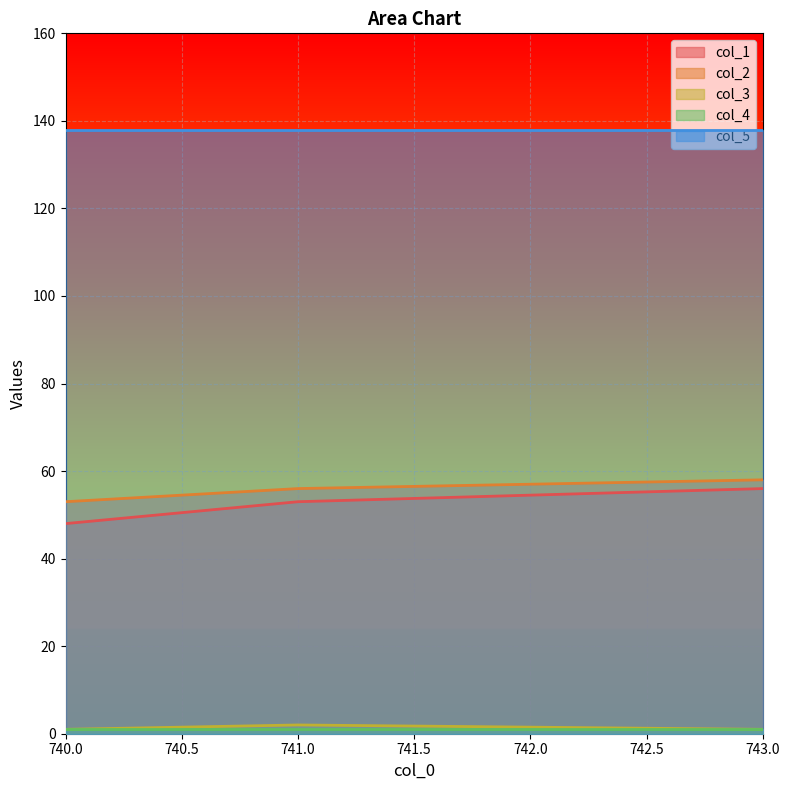

What is the lowest value of the col_3 series?

1